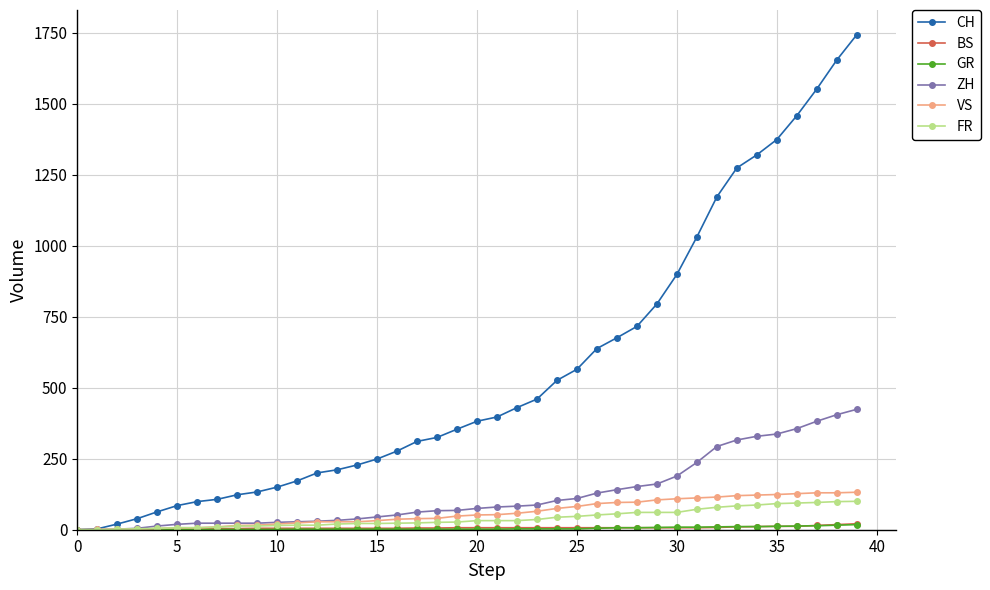

Which series has the largest total across all categories?

CH